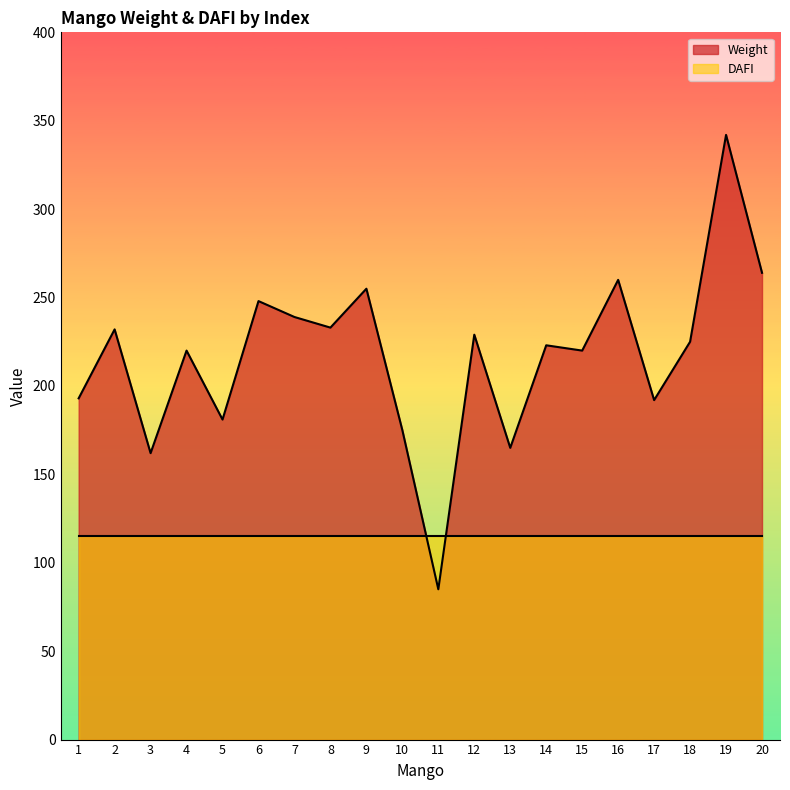

Reading left to right, what are all the values shown in this chart?

1=193	2=232	3=162	4=220	5=181	6=248	7=239	8=233	9=255	10=175	11=85	12=229	13=165	14=223	15=220	16=260	17=192	18=225	19=342	20=264